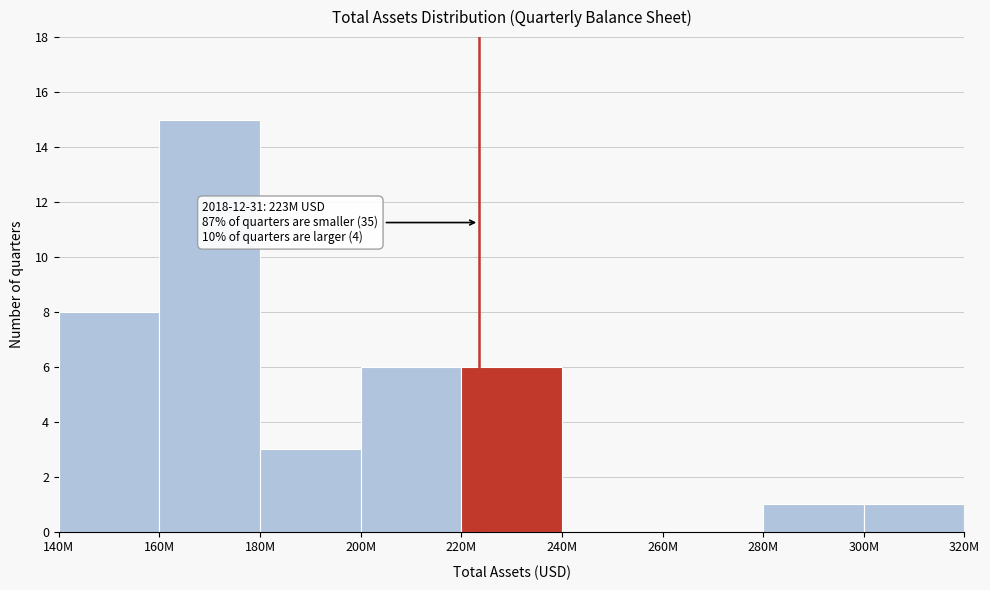

Reading left to right, list all the values displayed in this chart.

140M=8	160M=15	180M=3	200M=6	220M=6	240M=0	260M=0	280M=1	300M=1